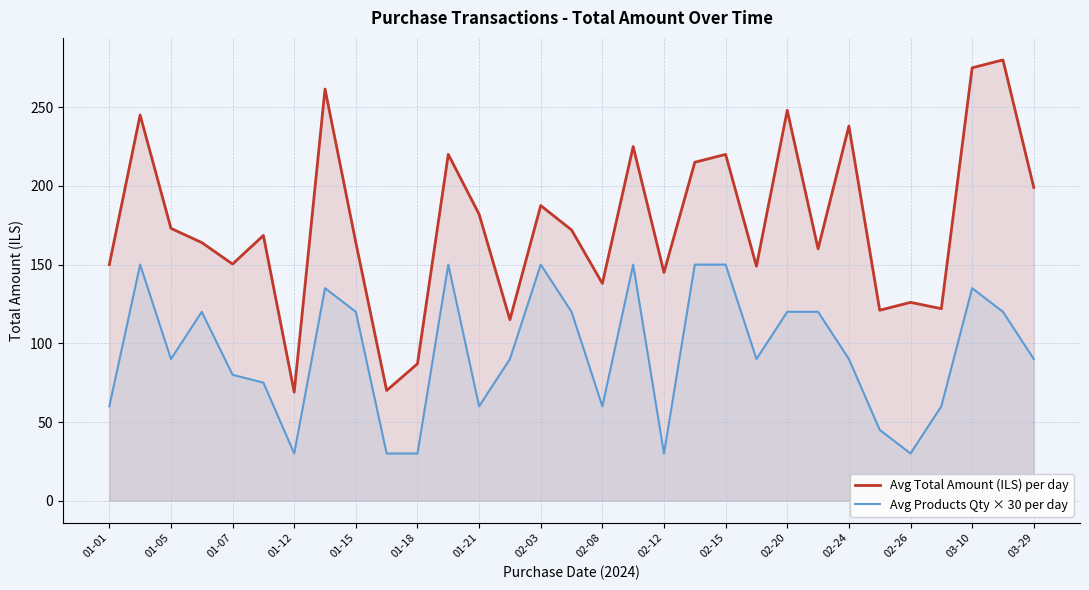

How many values in the Avg Products Qty × 30 per day series are below 90?

12